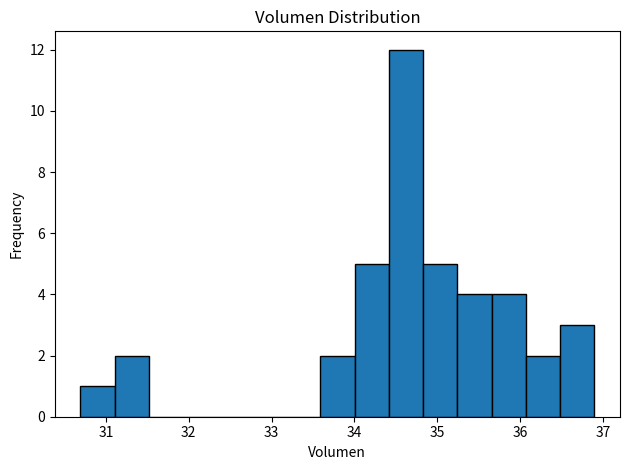

Over which range of the x-axis is the bar tallest?

34.4 to 34.8